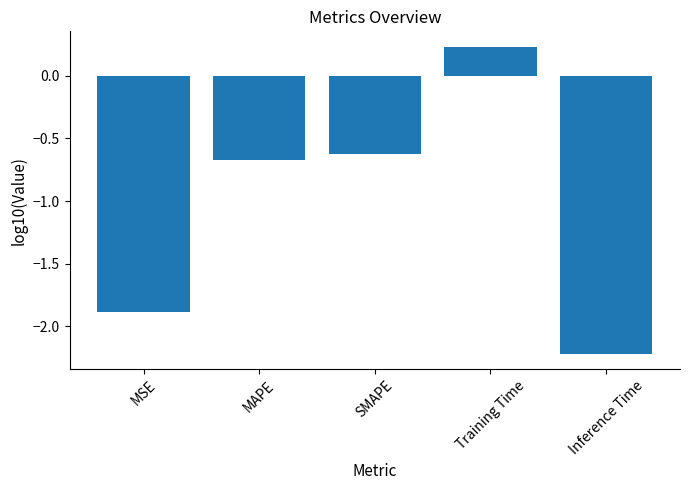

List the labels in order of value, smallest first.

Inference Time, MSE, MAPE, SMAPE, Training Time